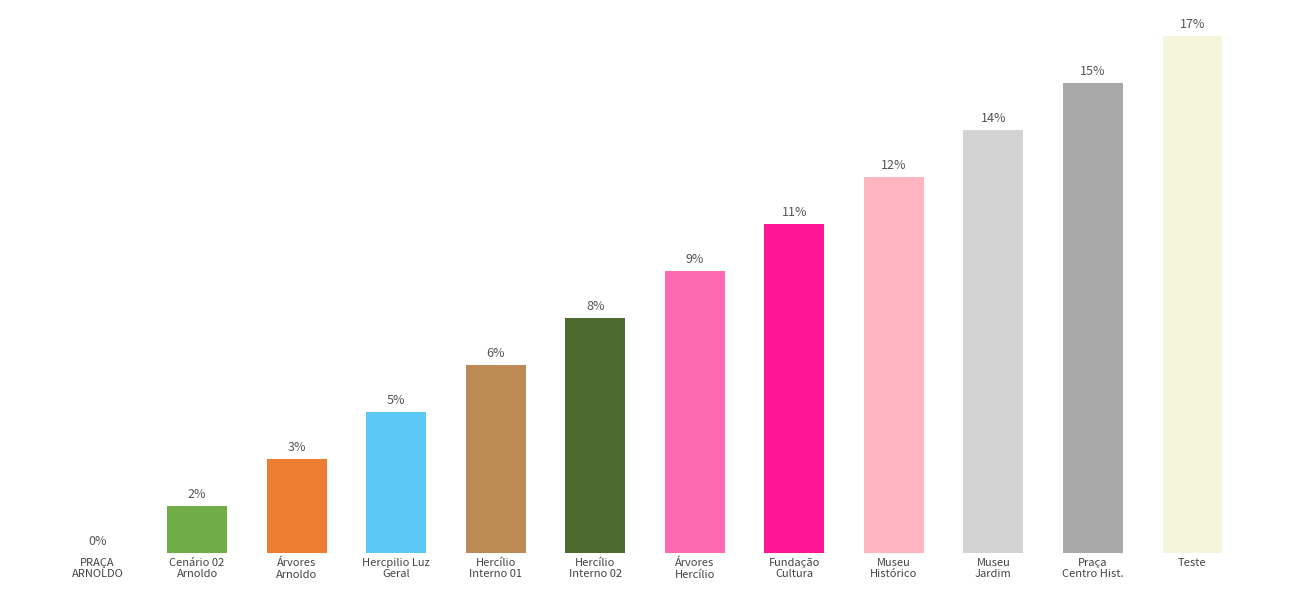

Are the bars horizontal?

No